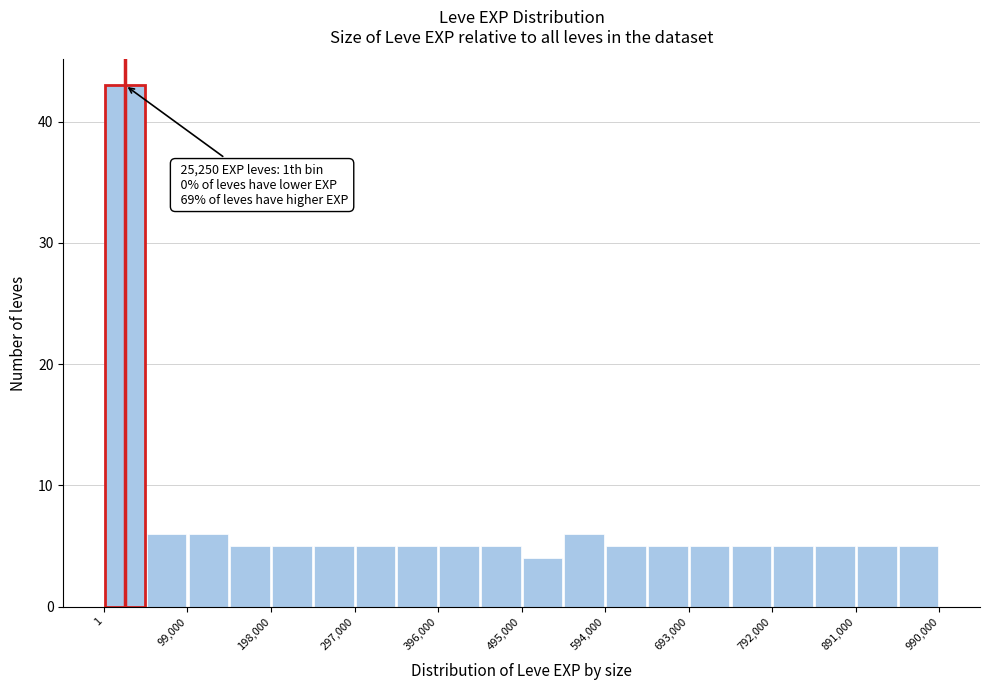

Which range on the x-axis has the tallest bar?

0 to 50000